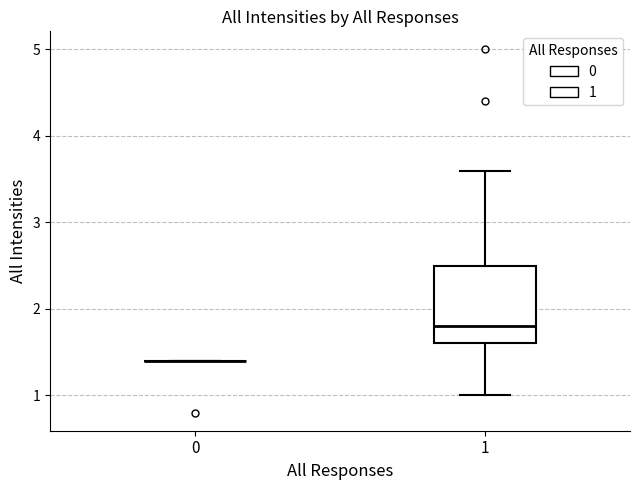

Comparing the boxes themselves (not the whiskers), which one is the tallest?

1